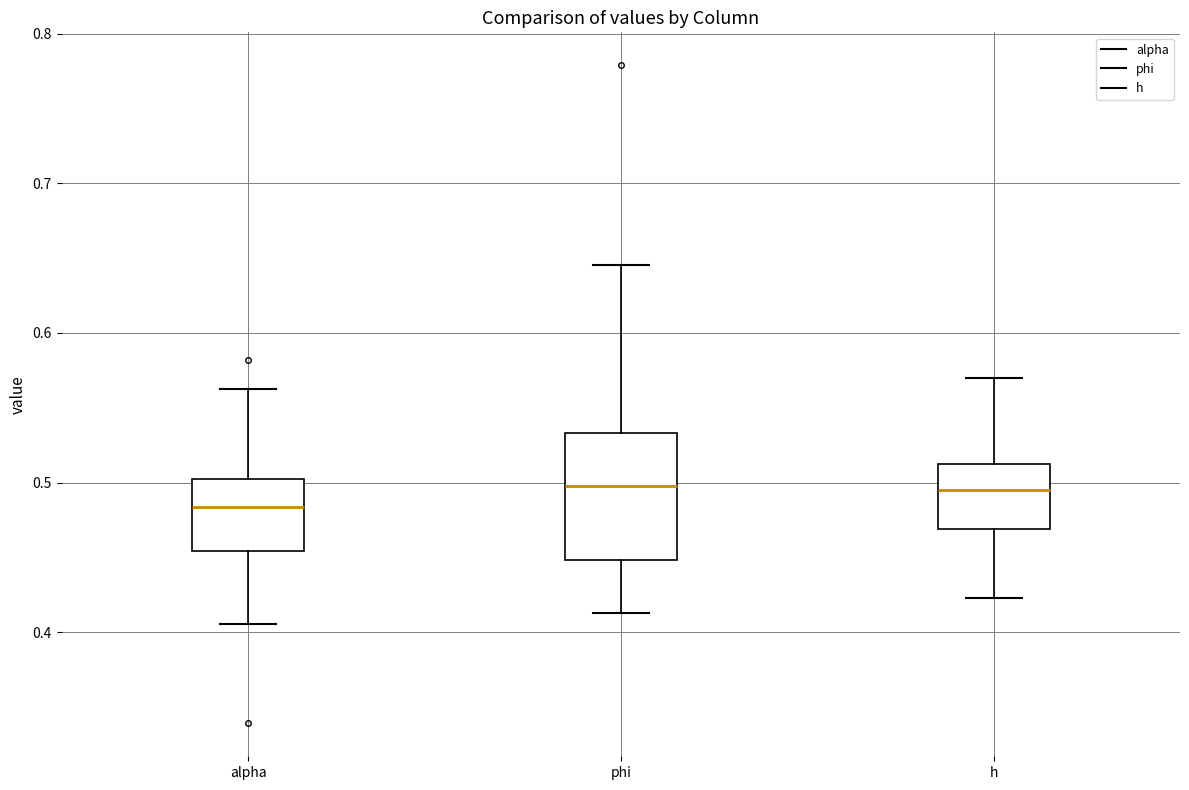

Which box is the tallest, from its lower edge to its upper edge?

phi